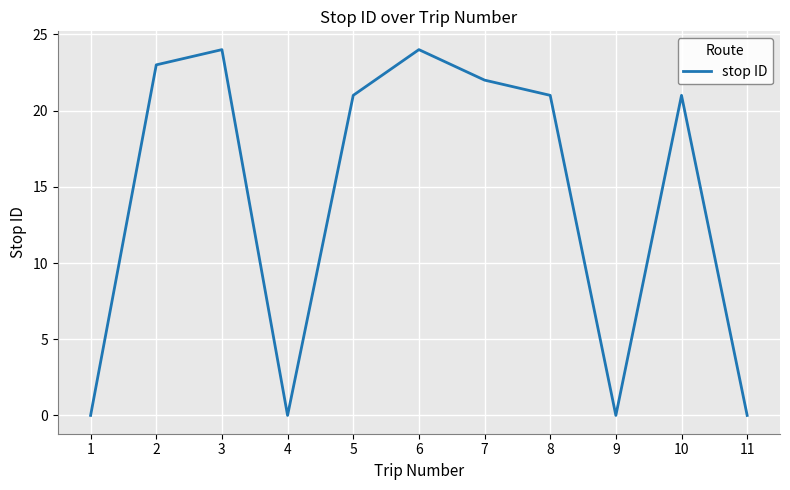

Reading left to right, list all the values displayed in this chart.

0	23	24	0	21	24	22	21	0	21	0